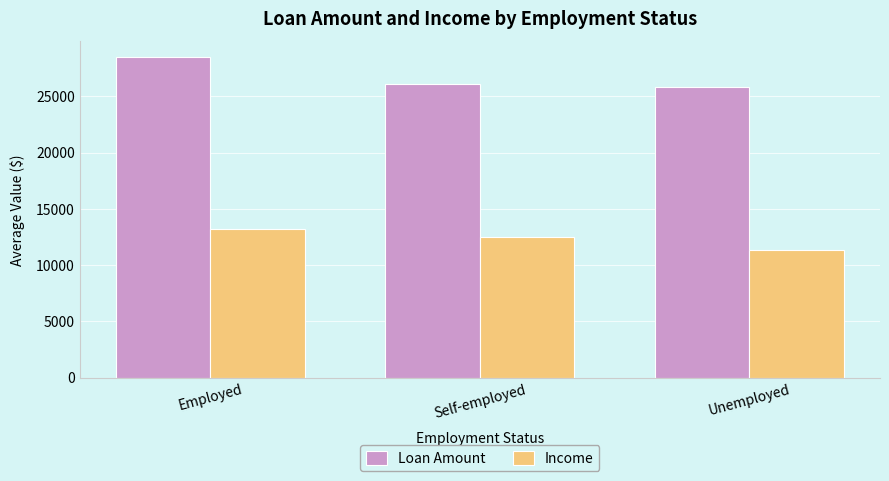

Which series changed the most between Employed and Self-employed?

Loan Amount